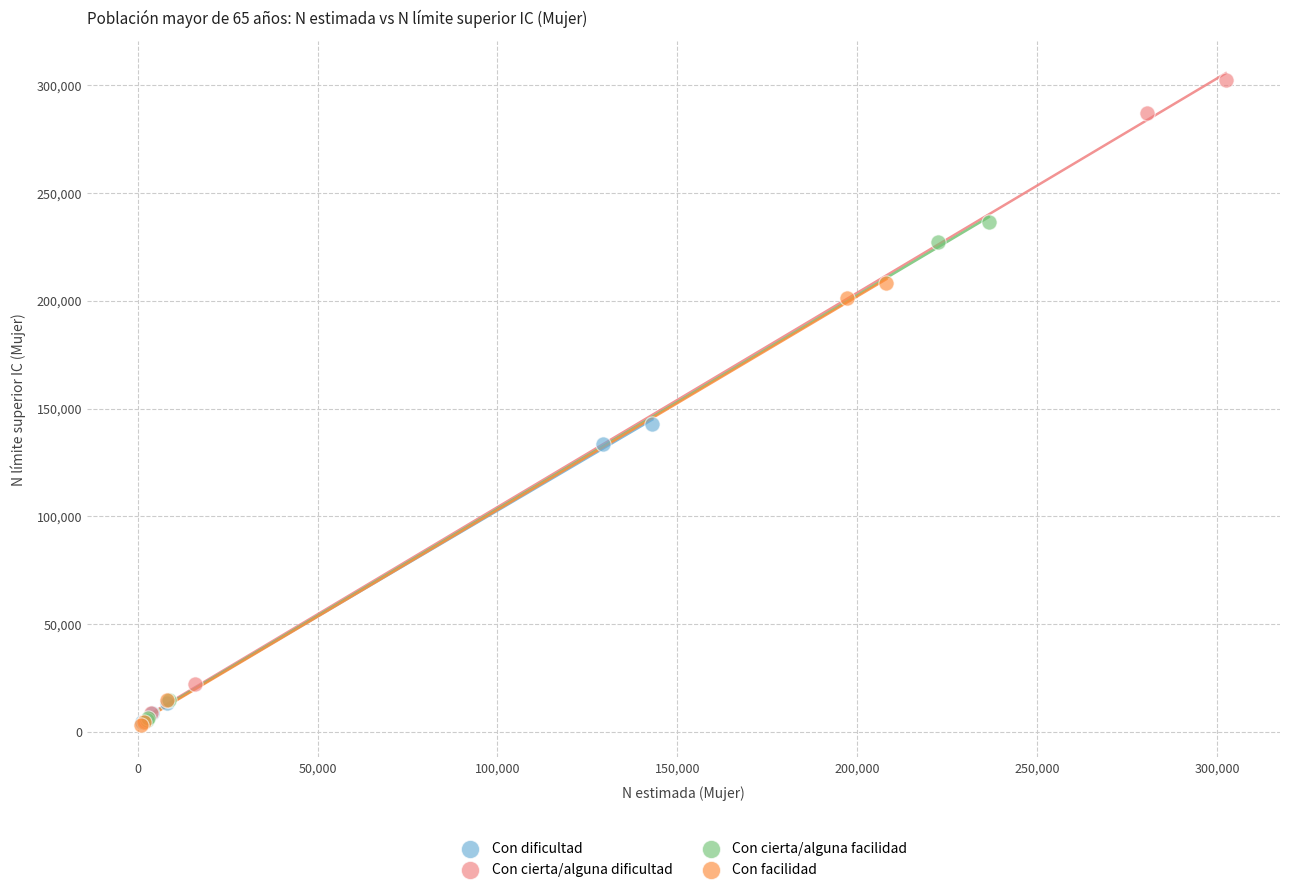

Which series has the widest spread of Y values?

Con cierta/alguna dificultad